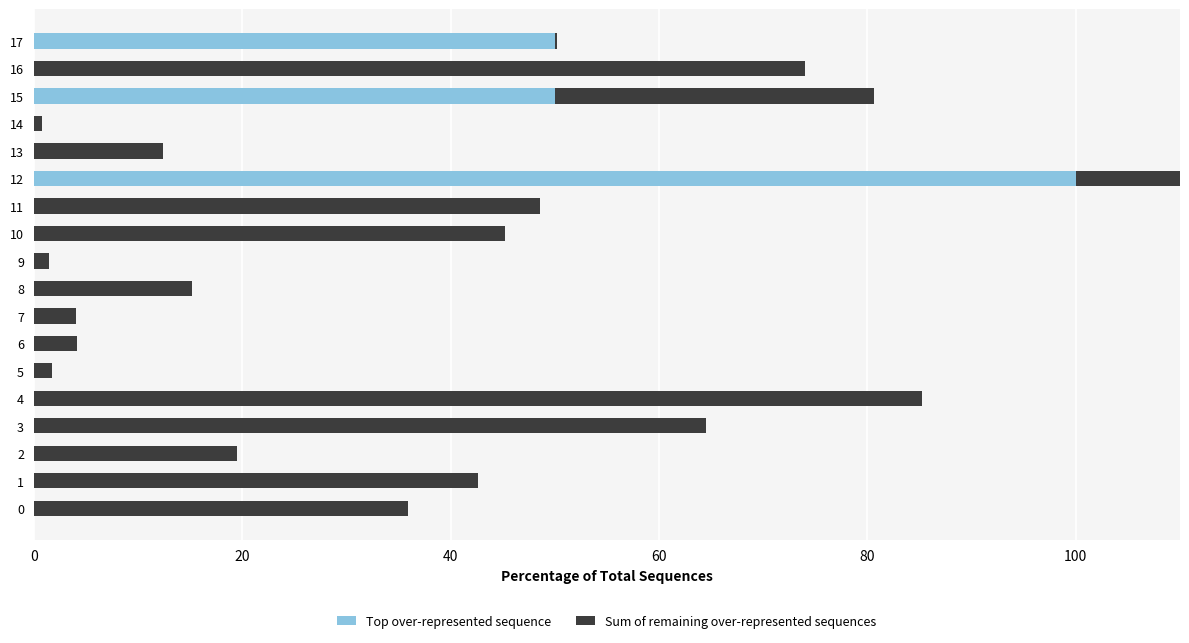

What is the difference between the maximum and minimum values in the Top over-represented sequence series?

100.0